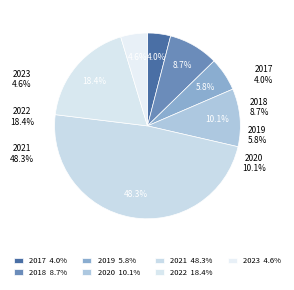

Between 2021Q1 and 2019Q2, which is larger?

2021Q1